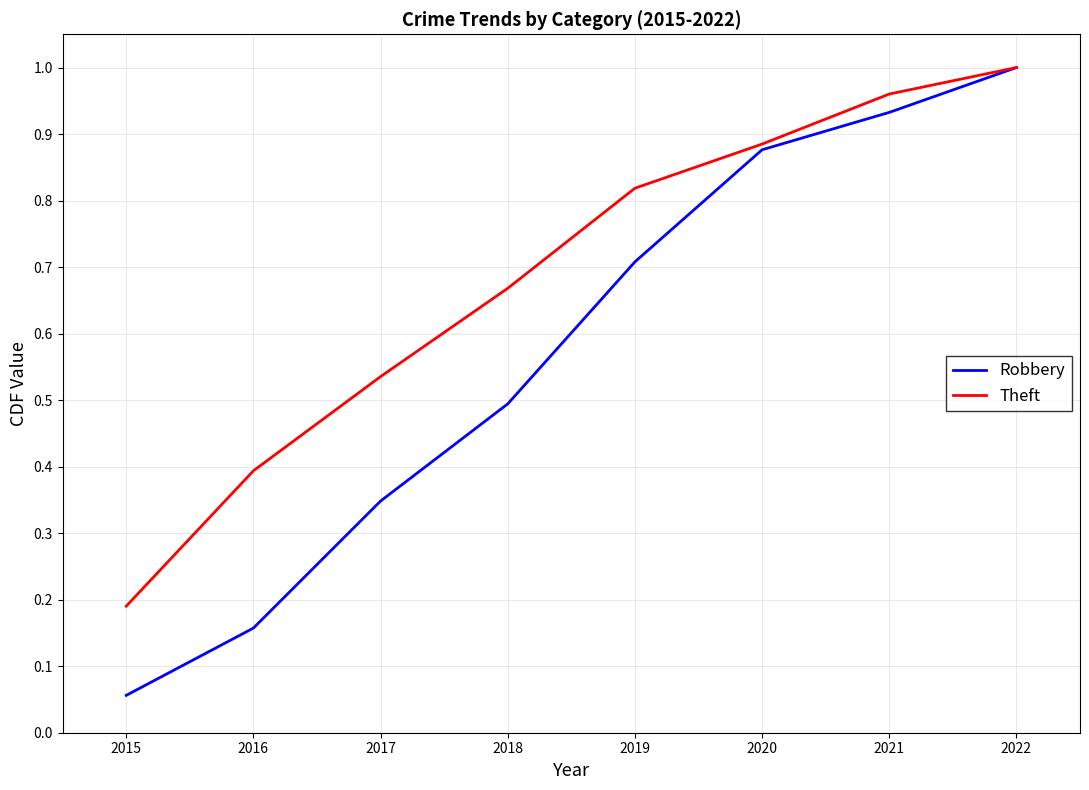

What is the difference between the second highest and second lowest values in the Theft series?

0.6